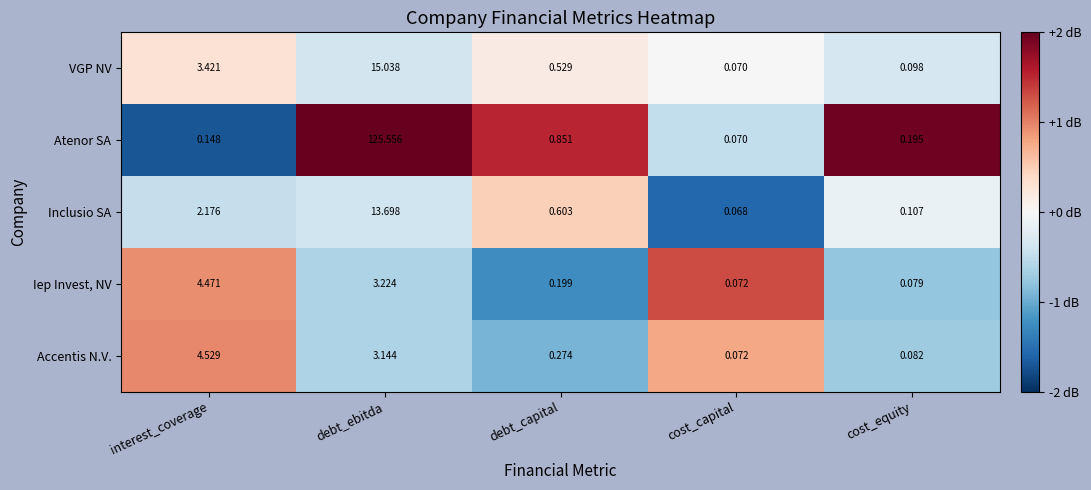

Which series has the largest range (max minus min)?

Atenor SA